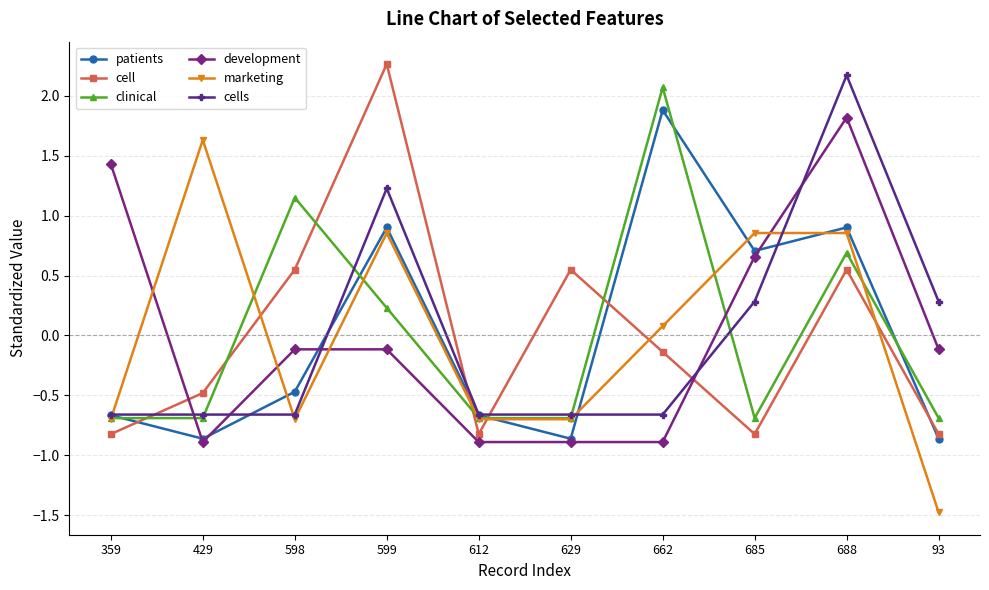

What value does the cell series have at 599?

2.3